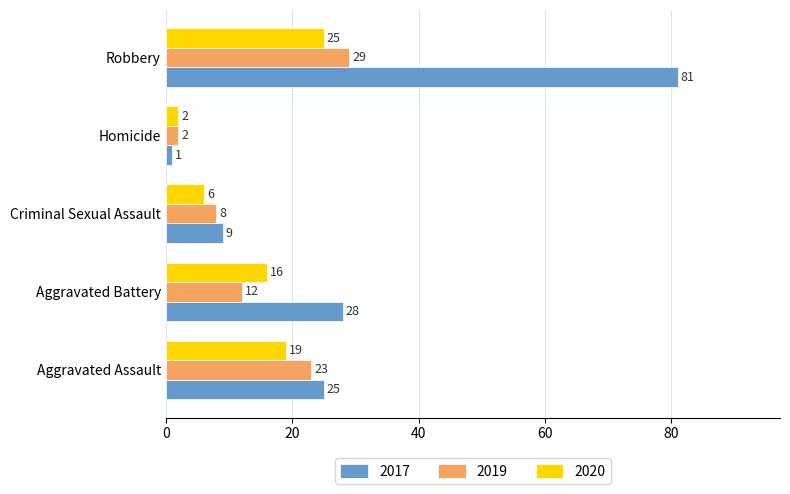

Is the value of 2017 at Aggravated Assault greater than the value of 2020 at Criminal Sexual Assault?

Yes